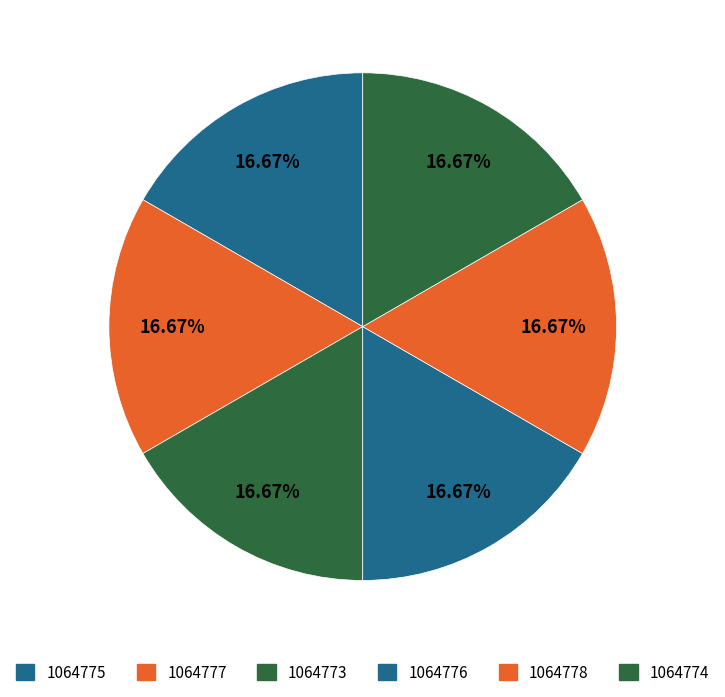

Combined, what portion of the pie is 1064778 and 1064774?

33.3%